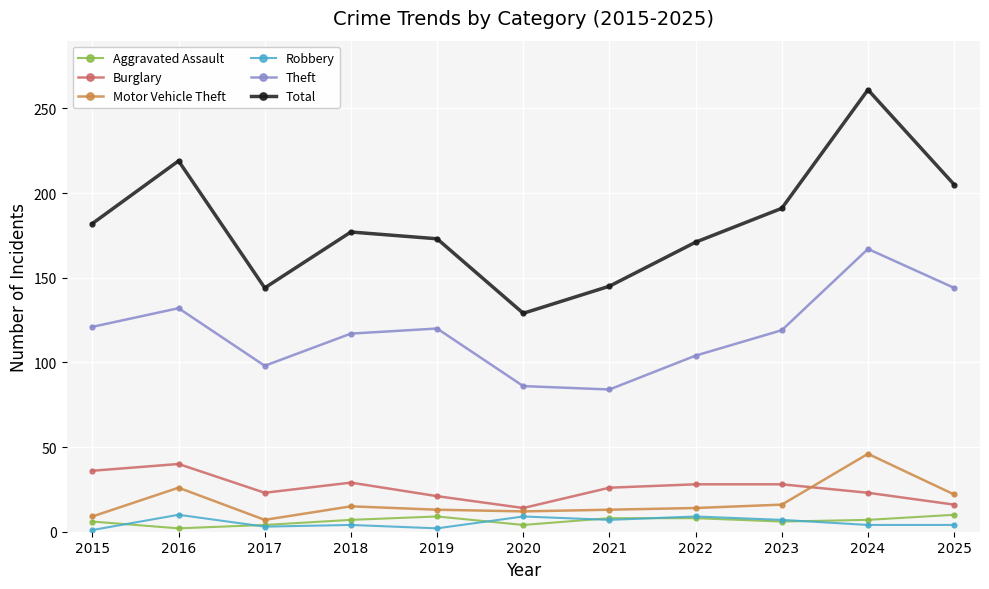

How many data points in Aggravated Assault are less than 7?

5